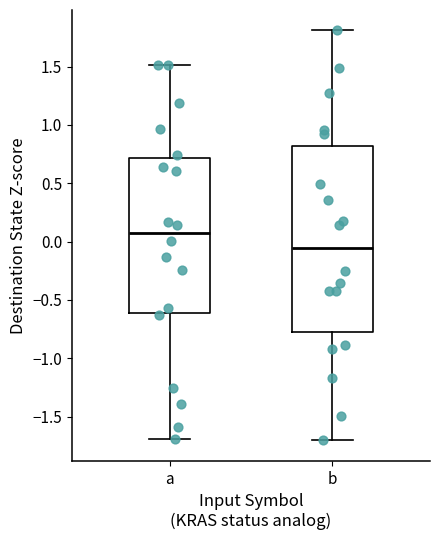

Comparing the boxes themselves (not the whiskers), which one is the tallest?

b